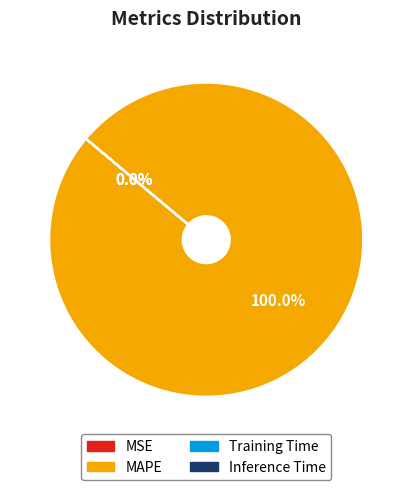

Is the sum of Training Time and Inference Time greater than half?

No